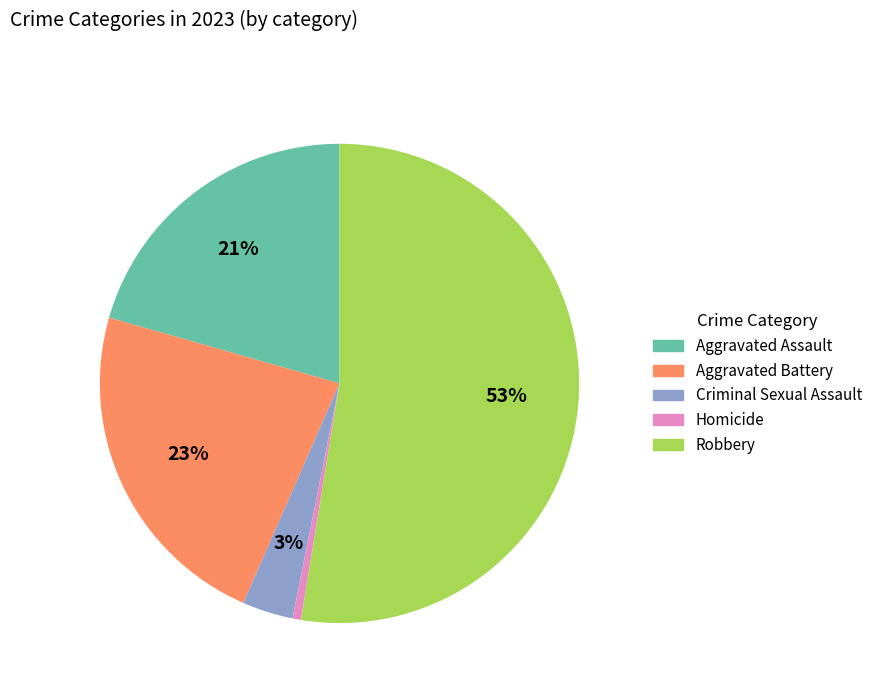

True or false: Homicide accounts for 11% of the total.

False